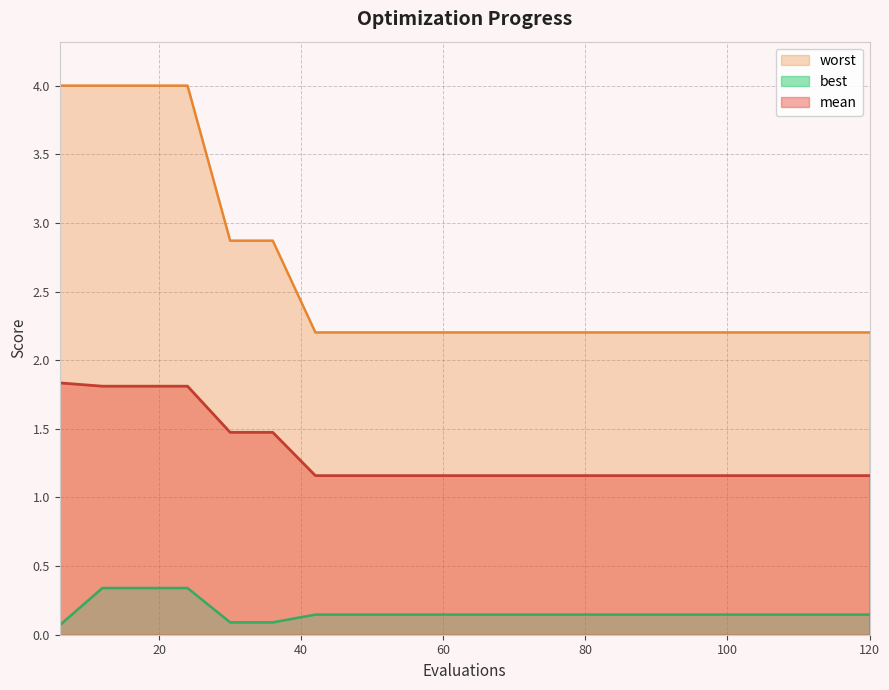

Which series has the largest total across all categories?

worst